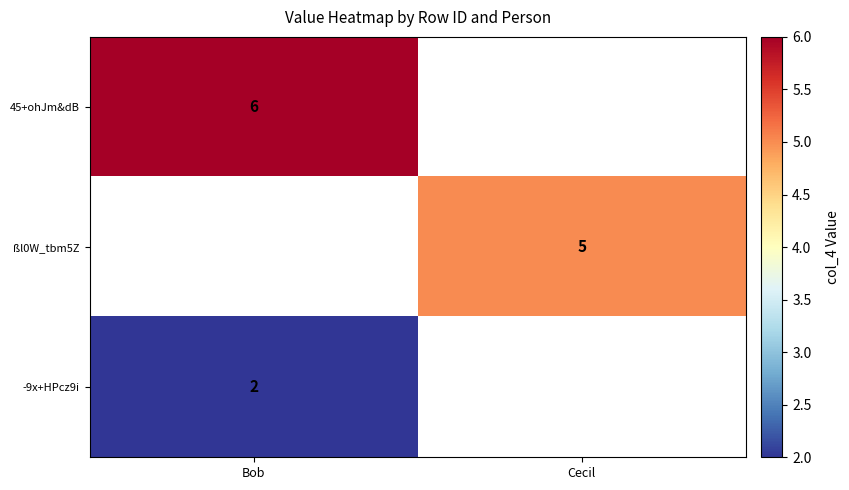

True or false: -9x+HPcz9i has a value of 3 at Bob.

False